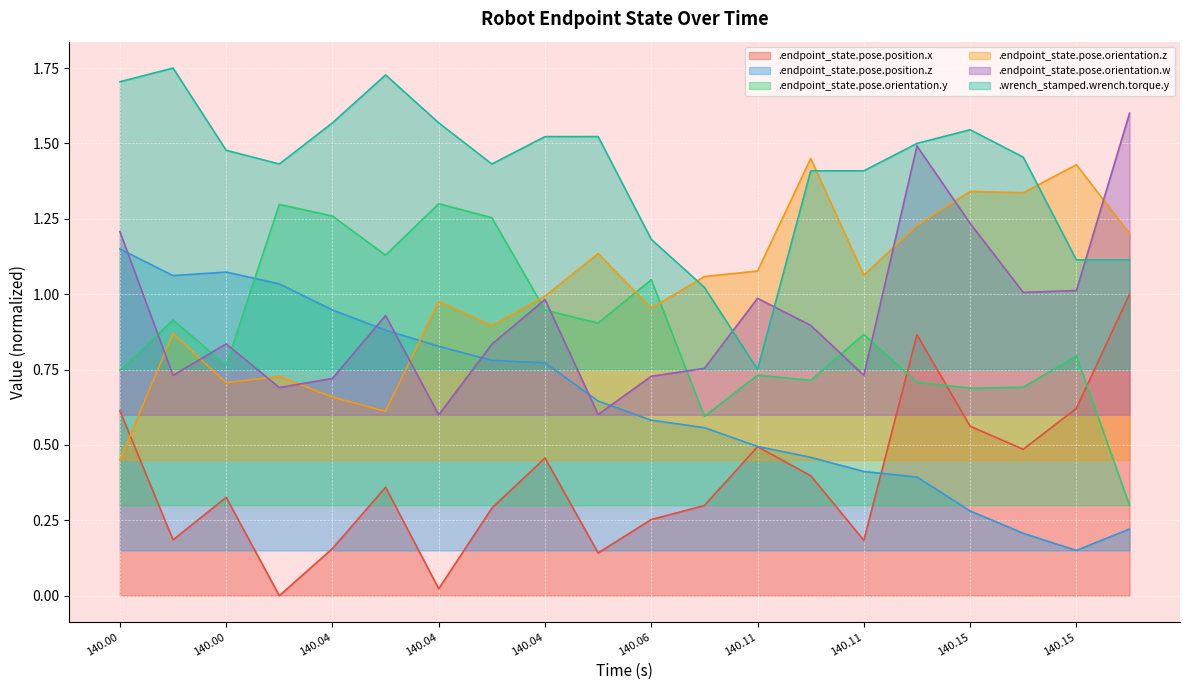

Is it true that .endpoint_state.pose.position.x equals 0.0 at 140.04?

True